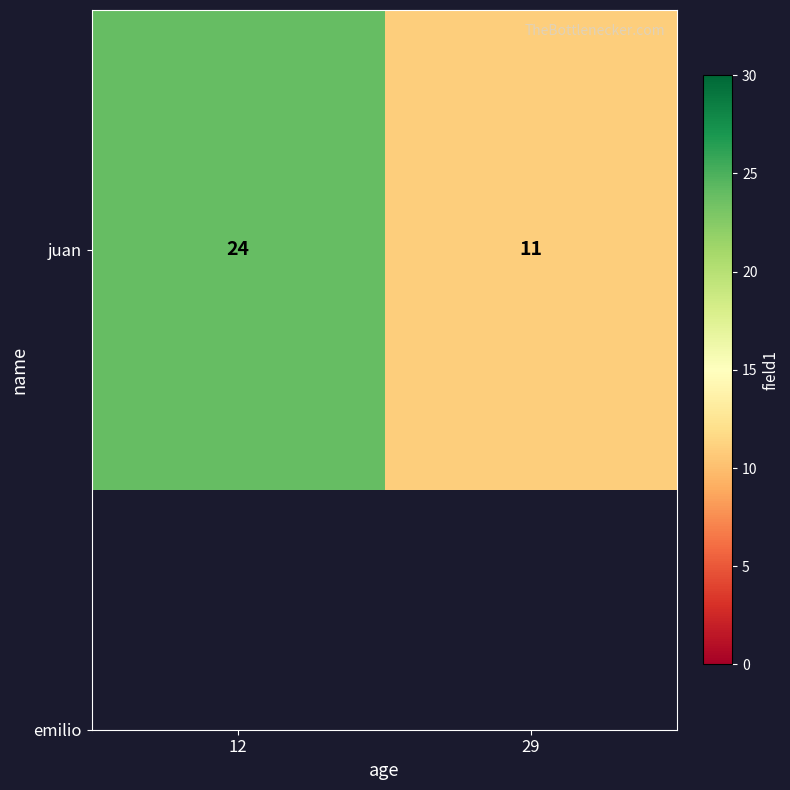

True or false: the data shows 24 at 12.

True